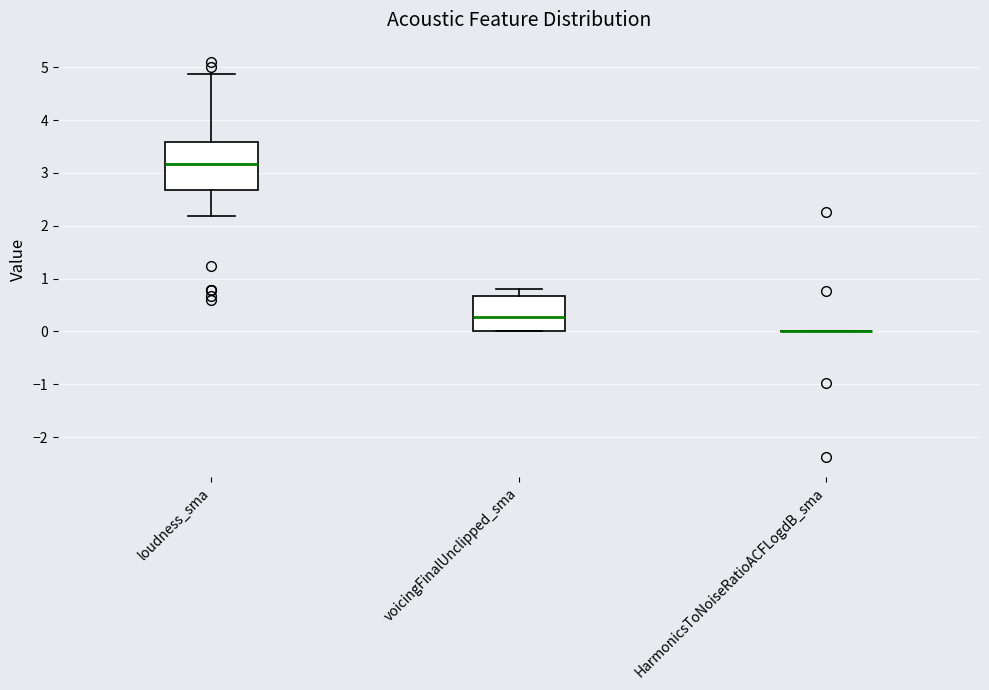

Reading left to right, transcribe this box plot: for each box, give where its median line is, the range the box spans, and where its two whiskers end, as read against the y-axis. The values are not printed on the chart, so give them approximately, as read against the axis.

loudness_sma: median 3.2, box 2.7 to 3.6, whiskers 2.2 to 4.9
voicingFinalUnclipped_sma: median 0.3, box 0.0 to 0.7, whiskers 0.0 to 0.8
HarmonicsToNoiseRatioACFLogdB_sma: box collapsed to a line at 0.0, whiskers 0.0 to 0.0